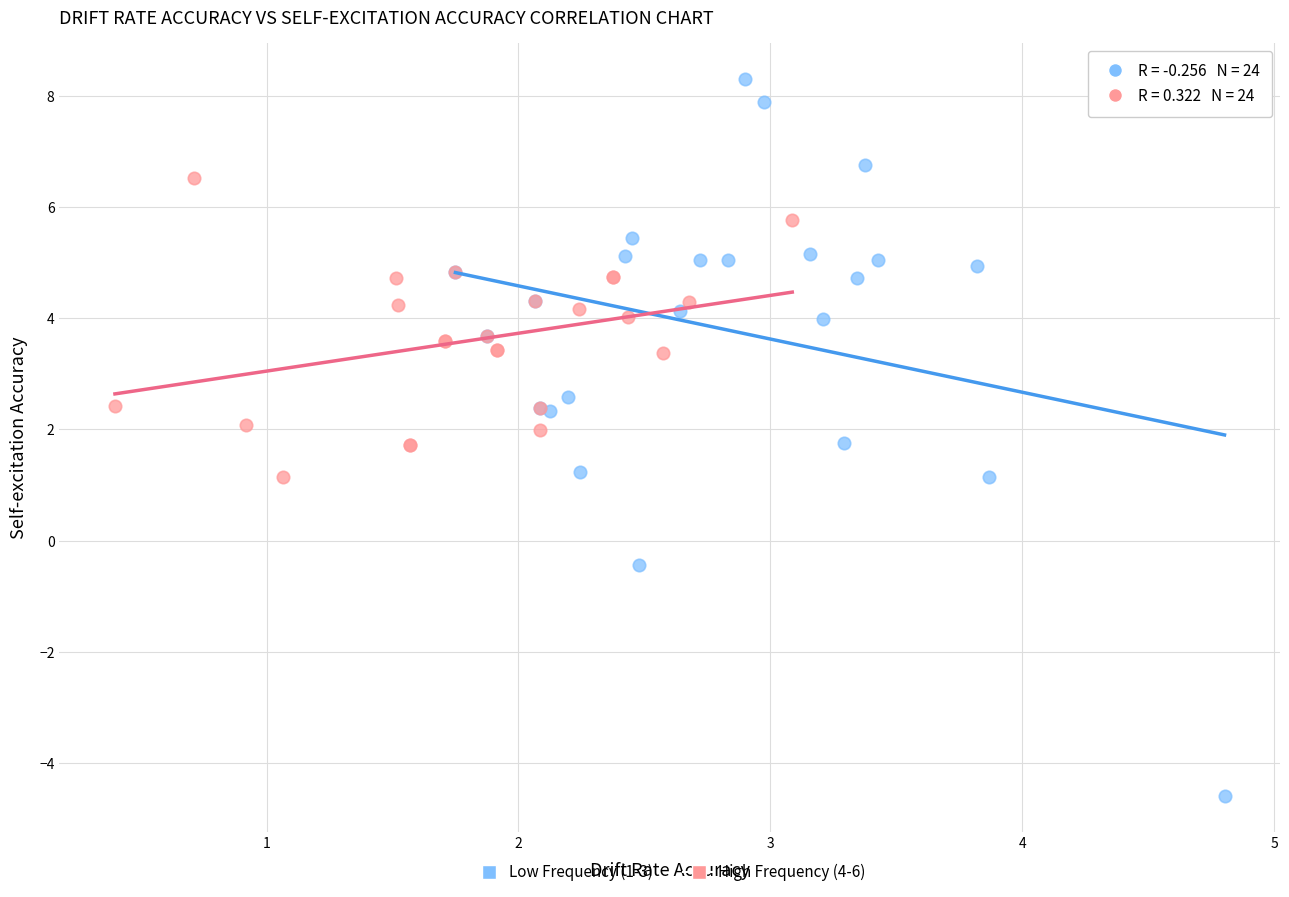

Which series reaches the maximum Y coordinate?

Low Frequency (1-3)